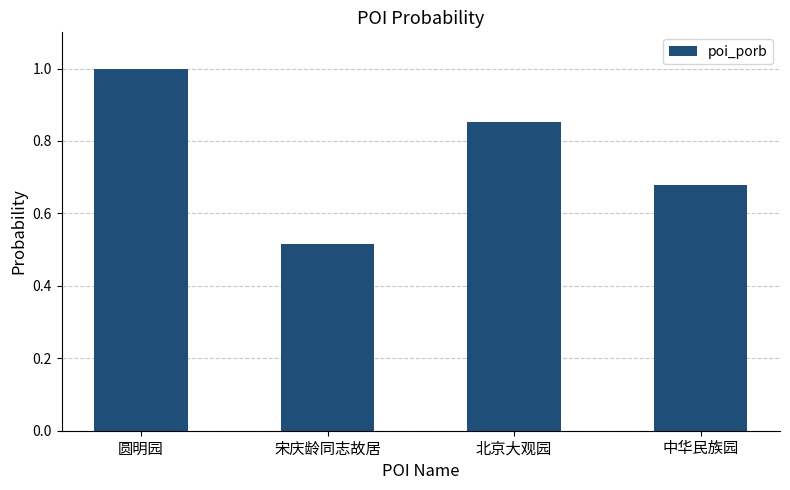

What position from the left is 中华民族园?

4